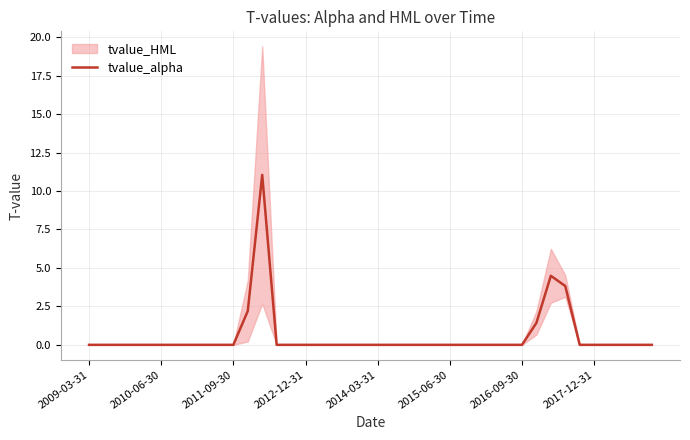

True or false: the data has more than 0 interior local peaks.

True